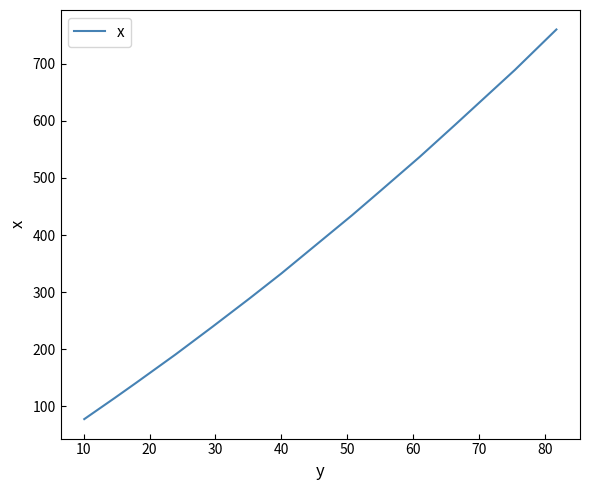

Count the number of data series in this chart.

1